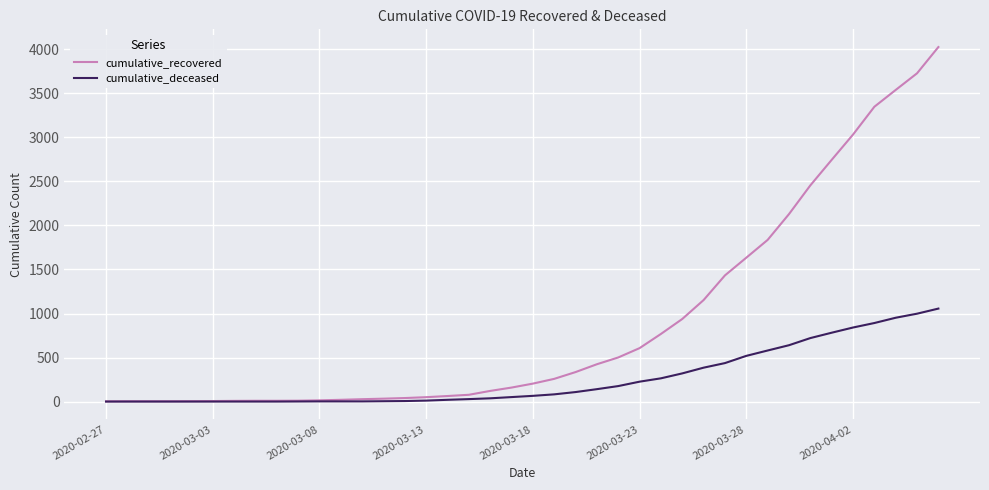

What are all the series names shown in the legend?

cumulative_recovered, cumulative_deceased